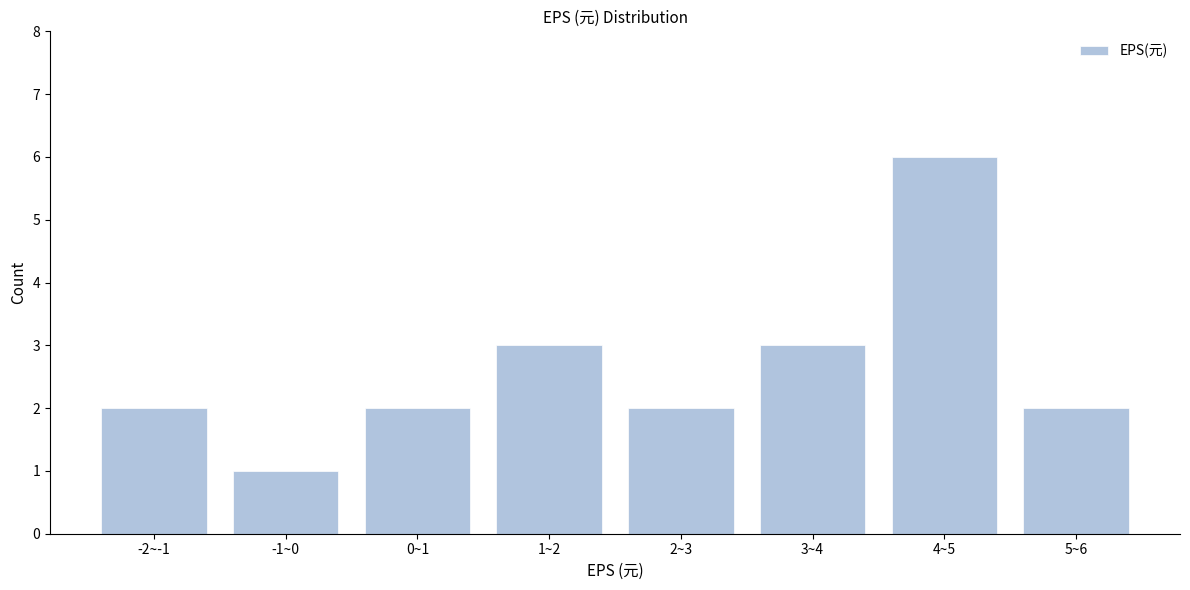

Reading left to right, list all the values displayed in this chart.

-2~-1=2	-1~0=1	0~1=2	1~2=3	2~3=2	3~4=3	4~5=6	5~6=2